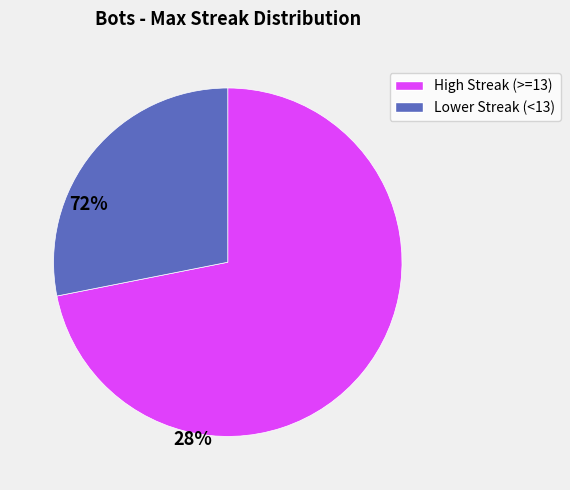

Is there a majority slice in this chart?

Yes